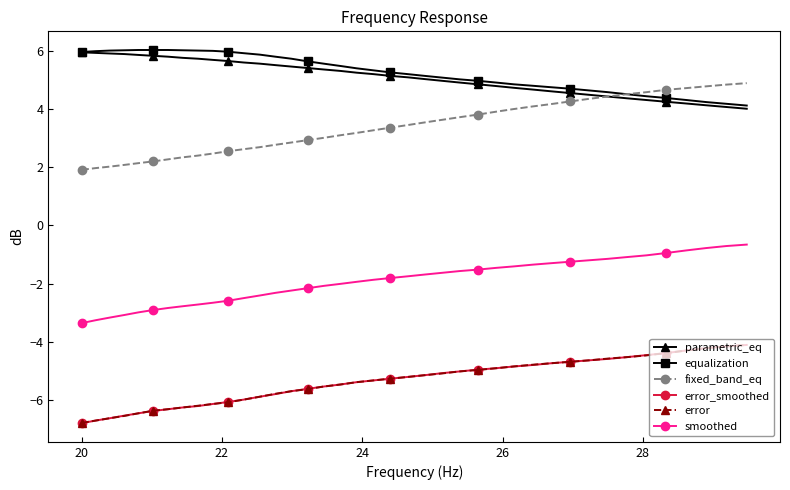

What is the minimum value for fixed_band_eq?

1.9